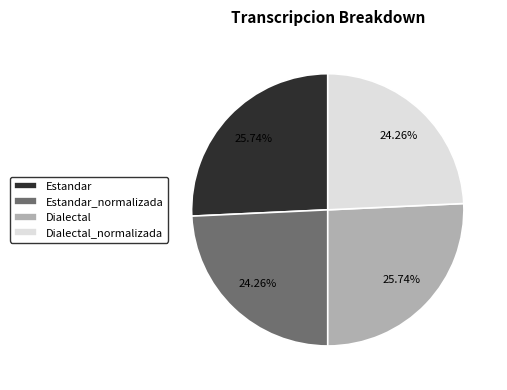

How many segments does this pie chart have?

4